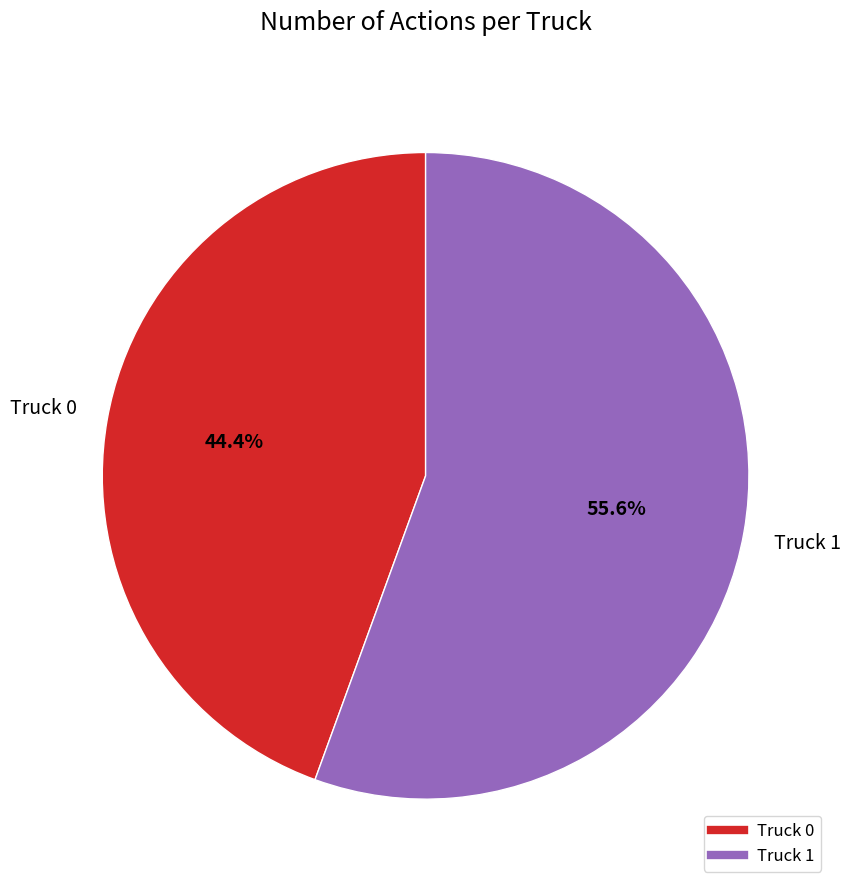

What is the majority slice?

Truck 1